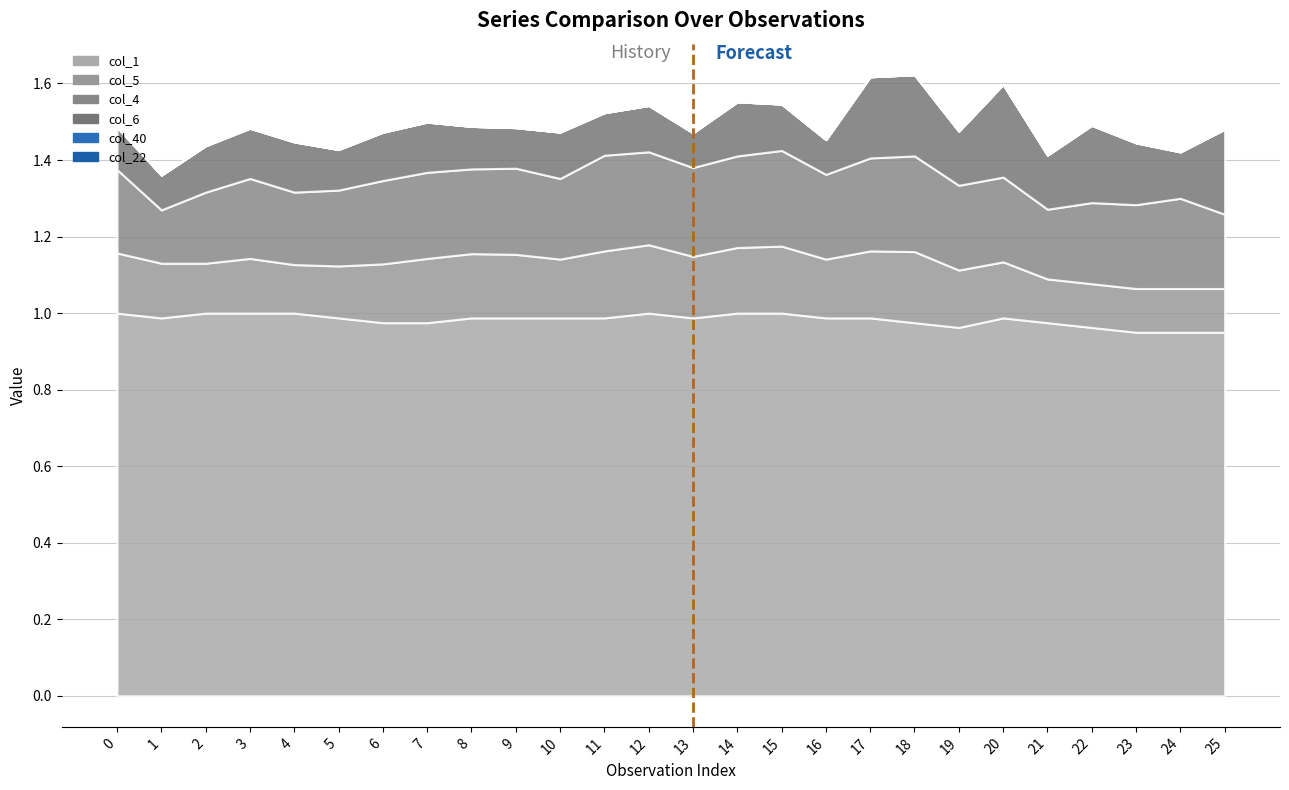

What is the value of the col_4 point at the 11th from the left?

0.2